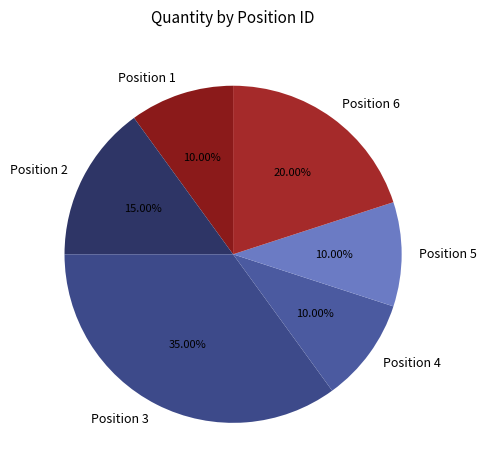

To the nearest percent, what percentage of the pie is Position 4?

10%